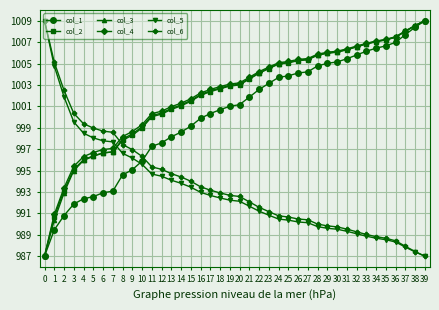

What is the value of the col_4 point at the 13th from the left?

1000.5